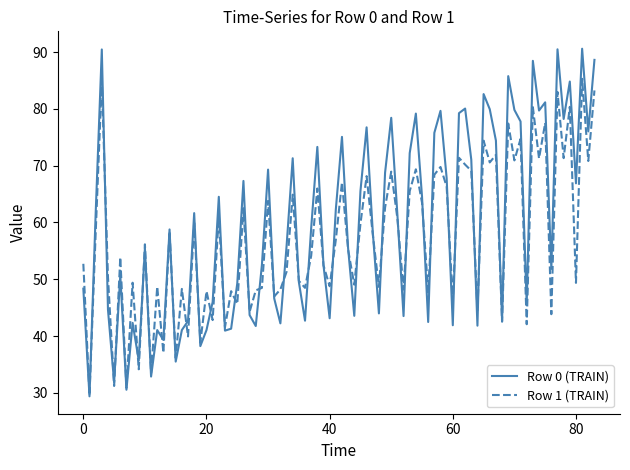

Is this an area chart (filled region under the line)?

No